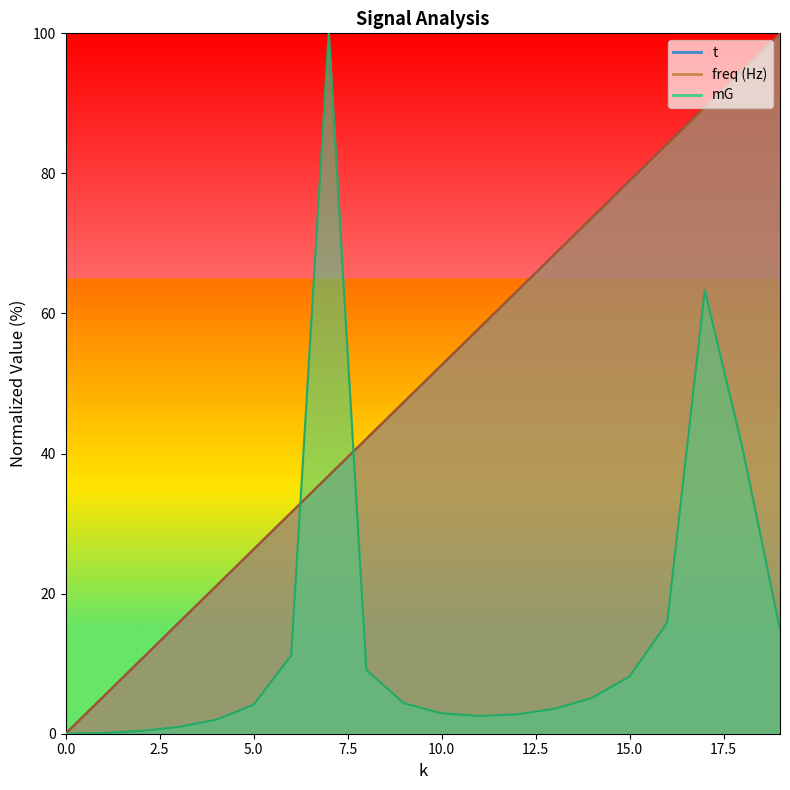

List the labels in order of mG value, largest first.

7, 17, 18, 16, 19, 6, 8, 15, 14, 9, 5, 13, 10, 12, 11, 4, 3, 2, 1, 0